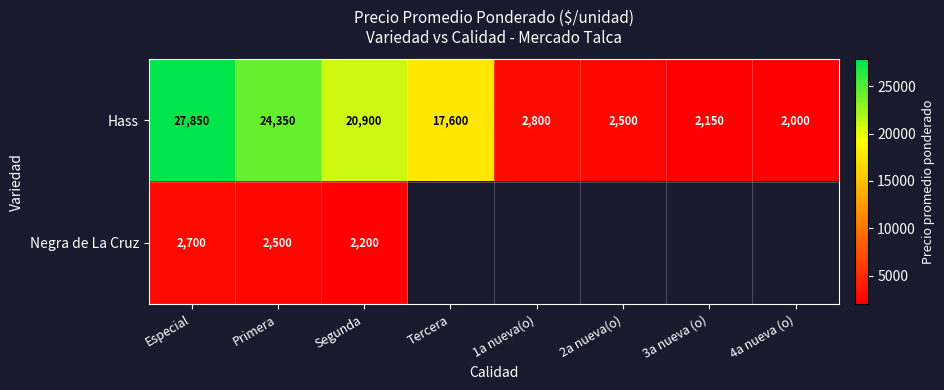

Rank the categories by Hass value from highest to lowest.

Especial, Primera, Segunda, Tercera, 1a nueva(o), 2a nueva(o), 3a nueva (o), 4a nueva (o)